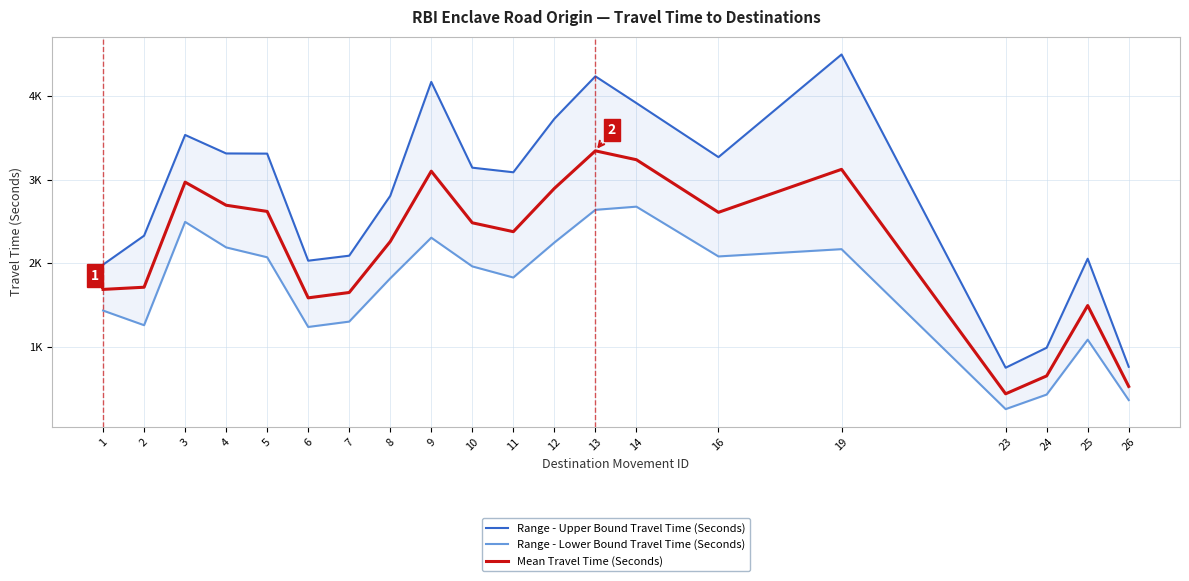

At which category is the sum across all series the highest?

13